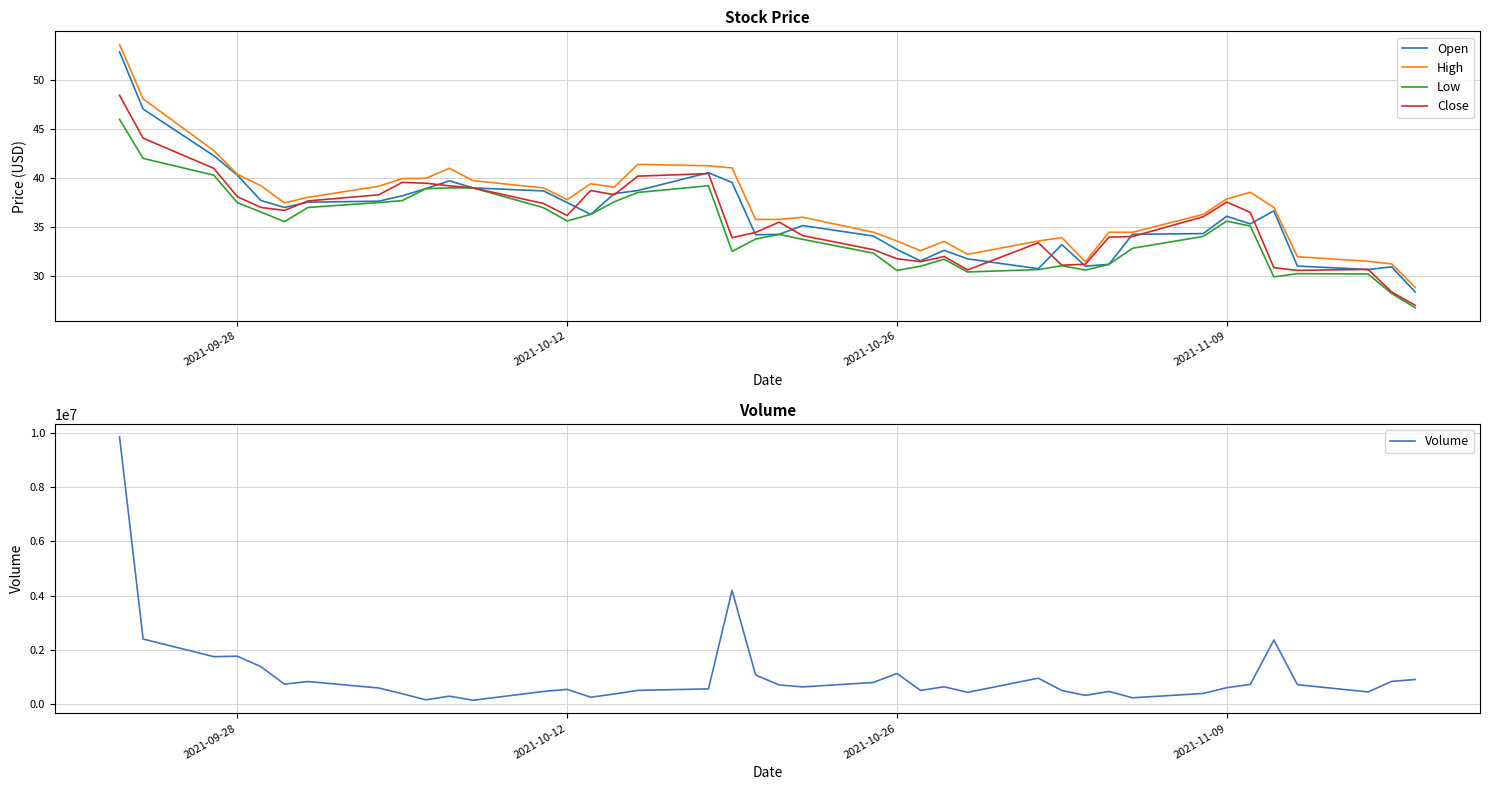

What is the lowest value of the High series?

28.8